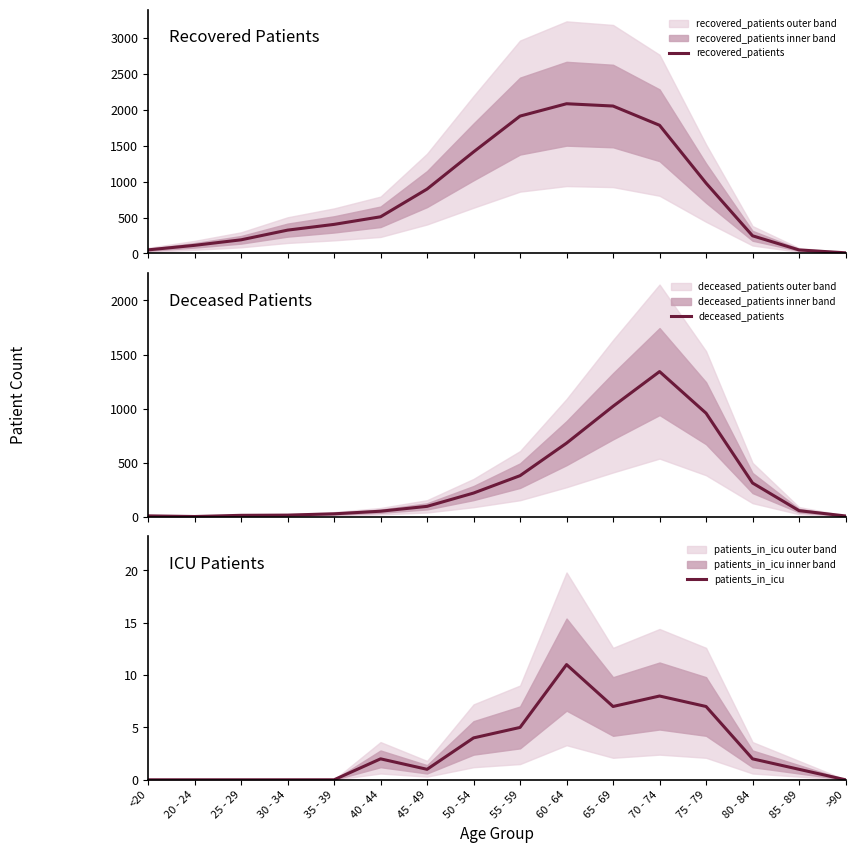

At 55 - 59, list the series in order from smallest to largest.

patients_in_icu, deceased_patients, recovered_patients